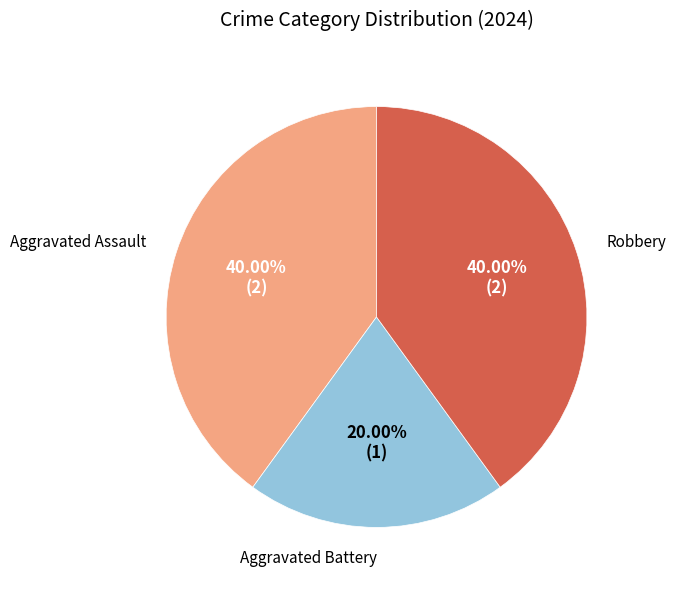

Is Robbery the majority of the pie?

No